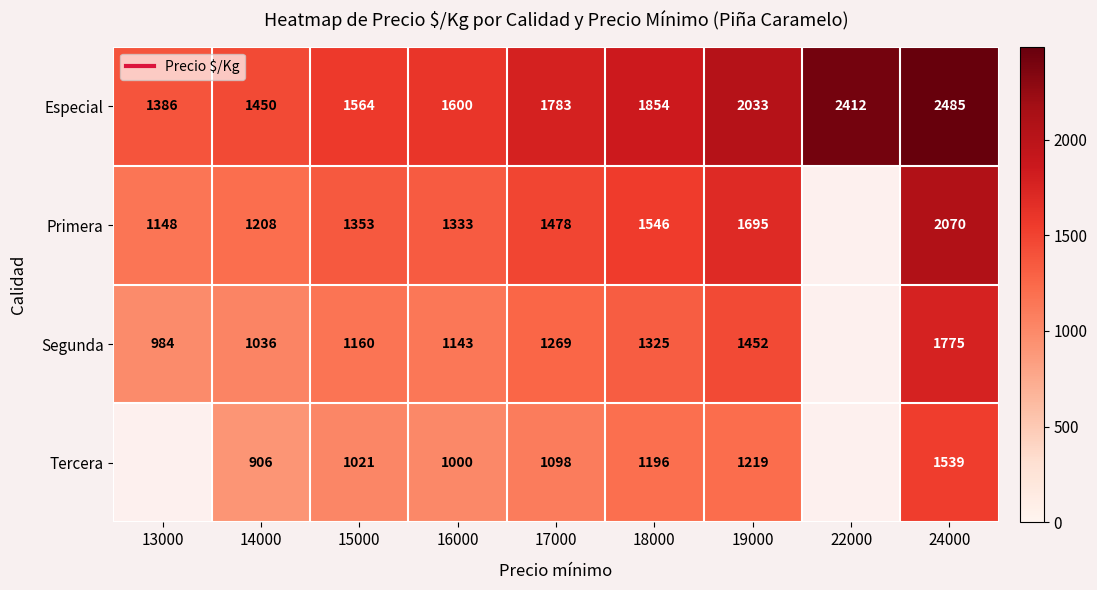

True or false: Especial has a value of 625.8 at 17000.

False